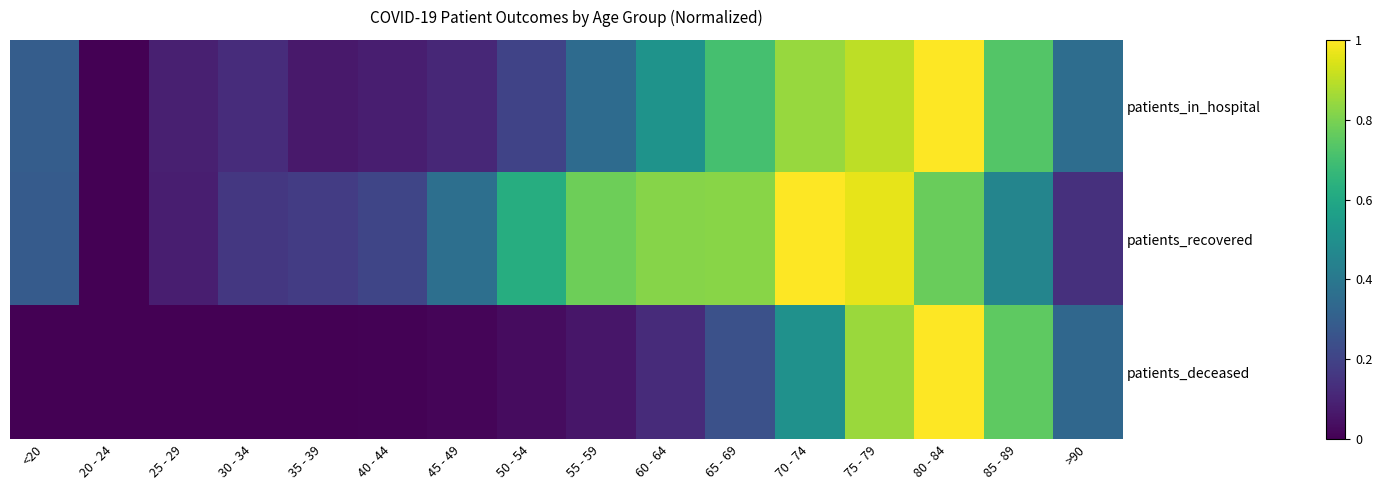

Reading left to right, transcribe all the data shown in this chart.

patients_in_hospital: <20=0.3	20 - 24=0.0	25 - 29=0.1	30 - 34=0.1	35 - 39=0.1	40 - 44=0.1	45 - 49=0.1	50 - 54=0.2	55 - 59=0.3	60 - 64=0.5	65 - 69=0.7	70 - 74=0.8	75 - 79=0.9	80 - 84=1.0	85 - 89=0.7	>90=0.4
patients_recovered: <20=0.3	20 - 24=0.0	25 - 29=0.1	30 - 34=0.2	35 - 39=0.2	40 - 44=0.2	45 - 49=0.4	50 - 54=0.6	55 - 59=0.8	60 - 64=0.8	65 - 69=0.8	70 - 74=1.0	75 - 79=1.0	80 - 84=0.8	85 - 89=0.5	>90=0.1
patients_deceased: <20=0.0	20 - 24=0.0	25 - 29=0.0	30 - 34=0.0	35 - 39=0.0	40 - 44=0.0	45 - 49=0.0	50 - 54=0.0	55 - 59=0.1	60 - 64=0.1	65 - 69=0.2	70 - 74=0.5	75 - 79=0.9	80 - 84=1.0	85 - 89=0.8	>90=0.3